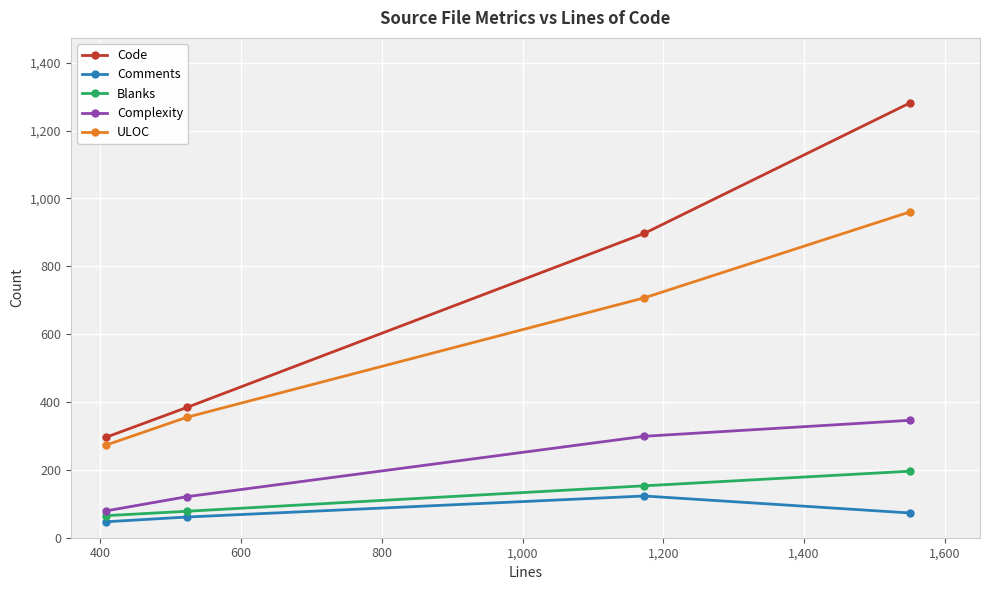

What are all the series names shown in the legend?

Code, Comments, Blanks, Complexity, ULOC